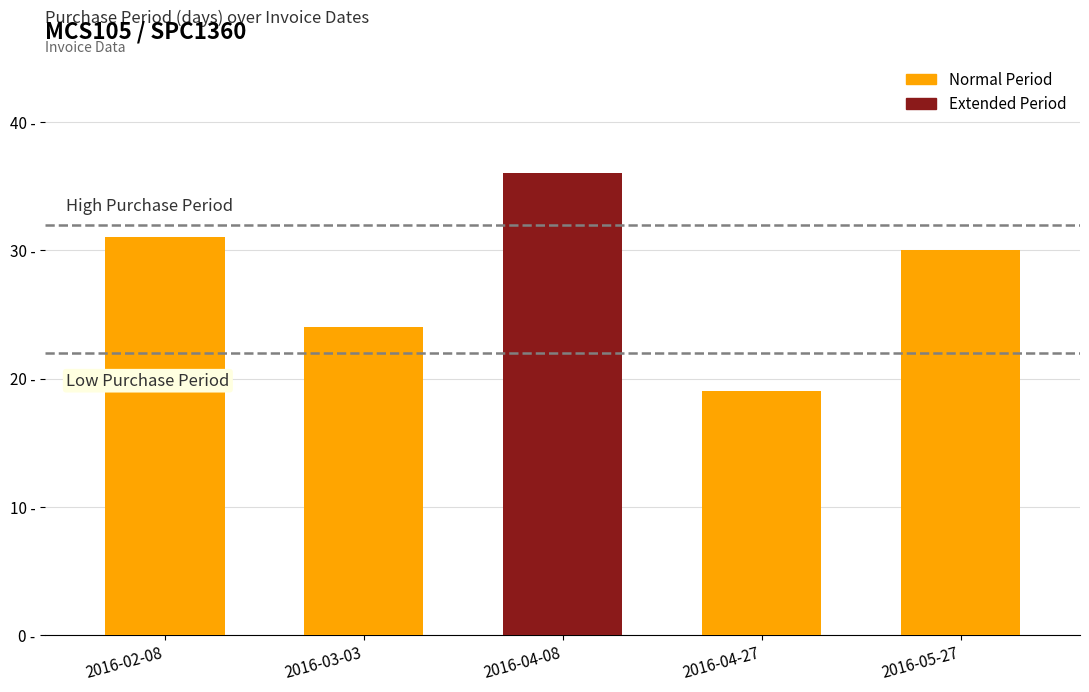

What value does the data have at 2016-03-03, to the nearest 10?

20